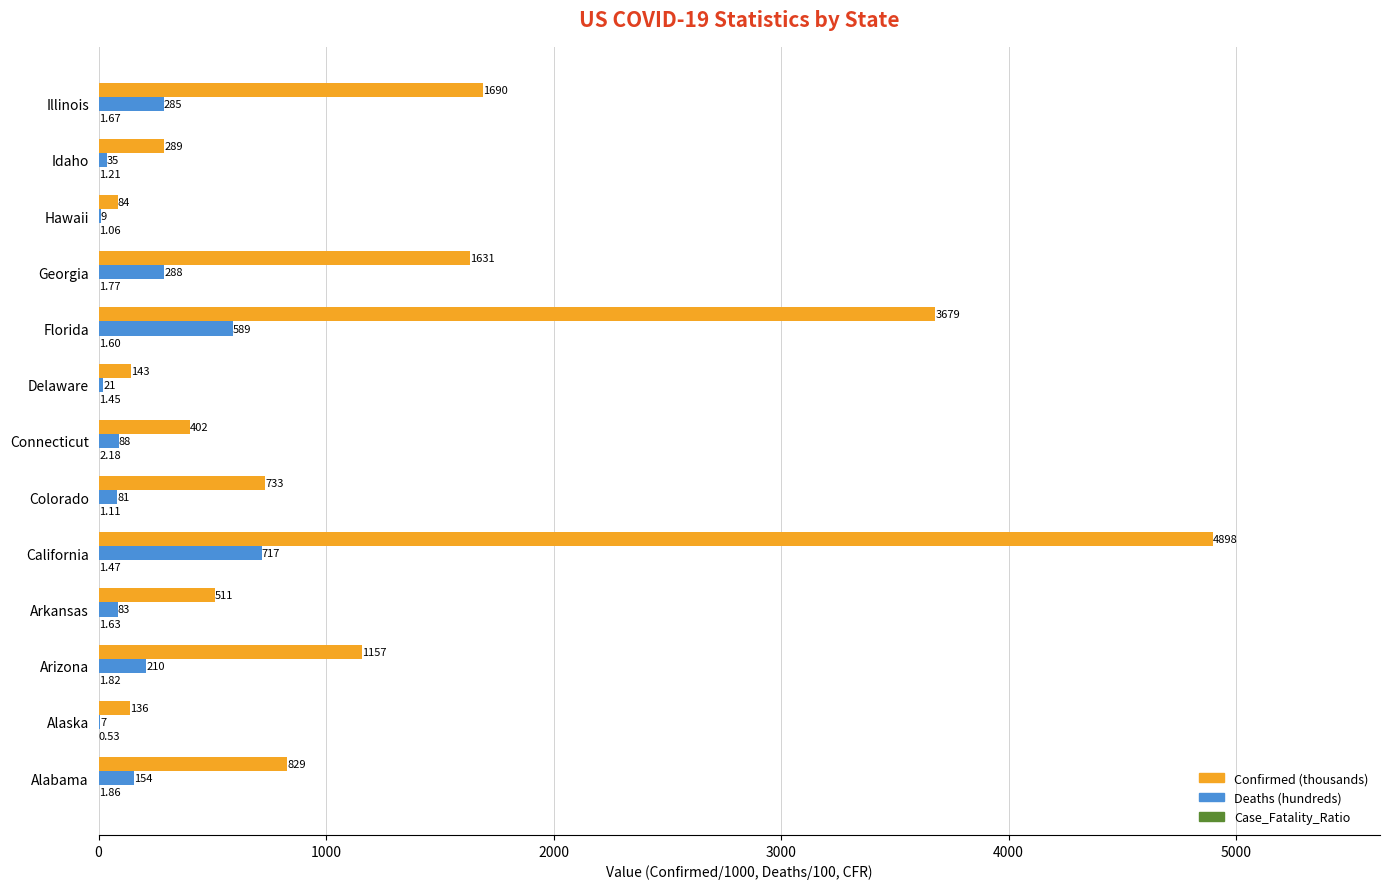

How many series are shown in this chart?

3